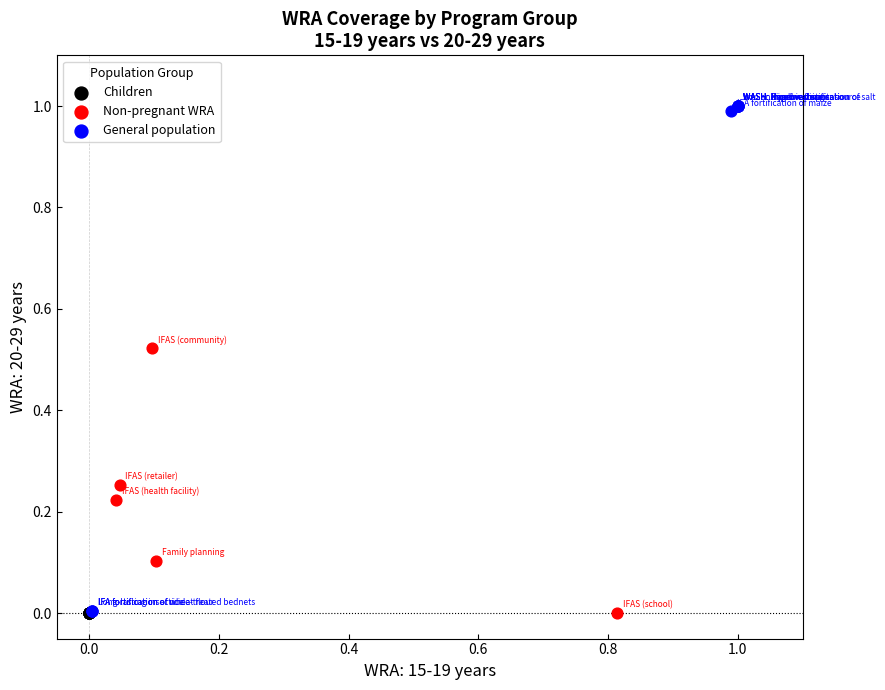

Which series reaches the maximum Y coordinate?

General population